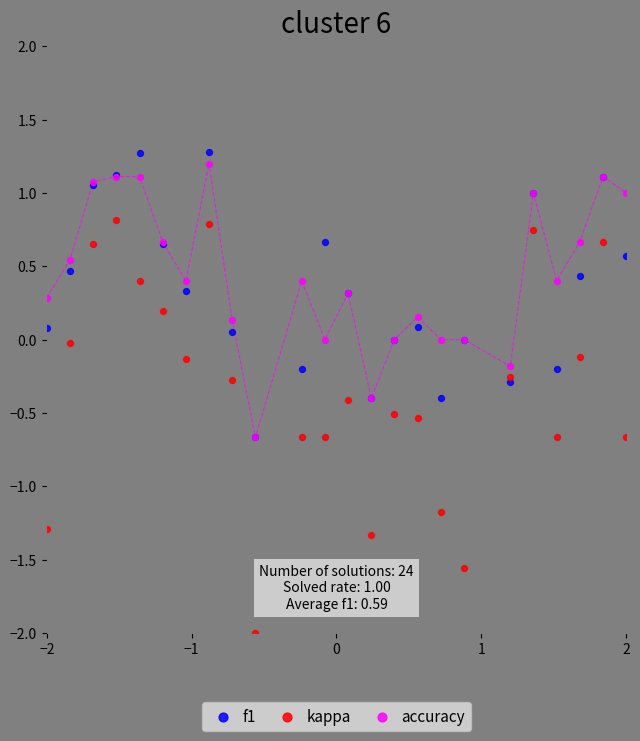

What are all the series names shown in the legend?

f1, kappa, accuracy